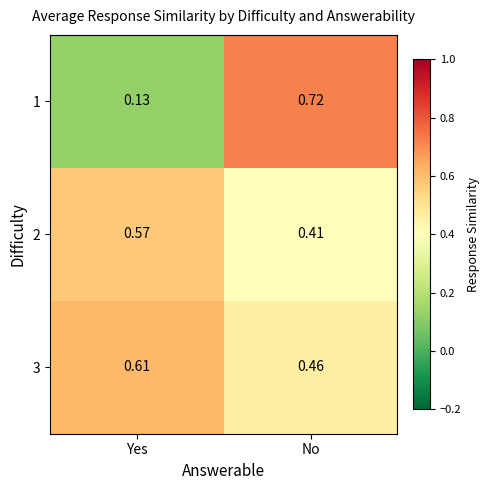

Which series has the largest range (max minus min)?

1